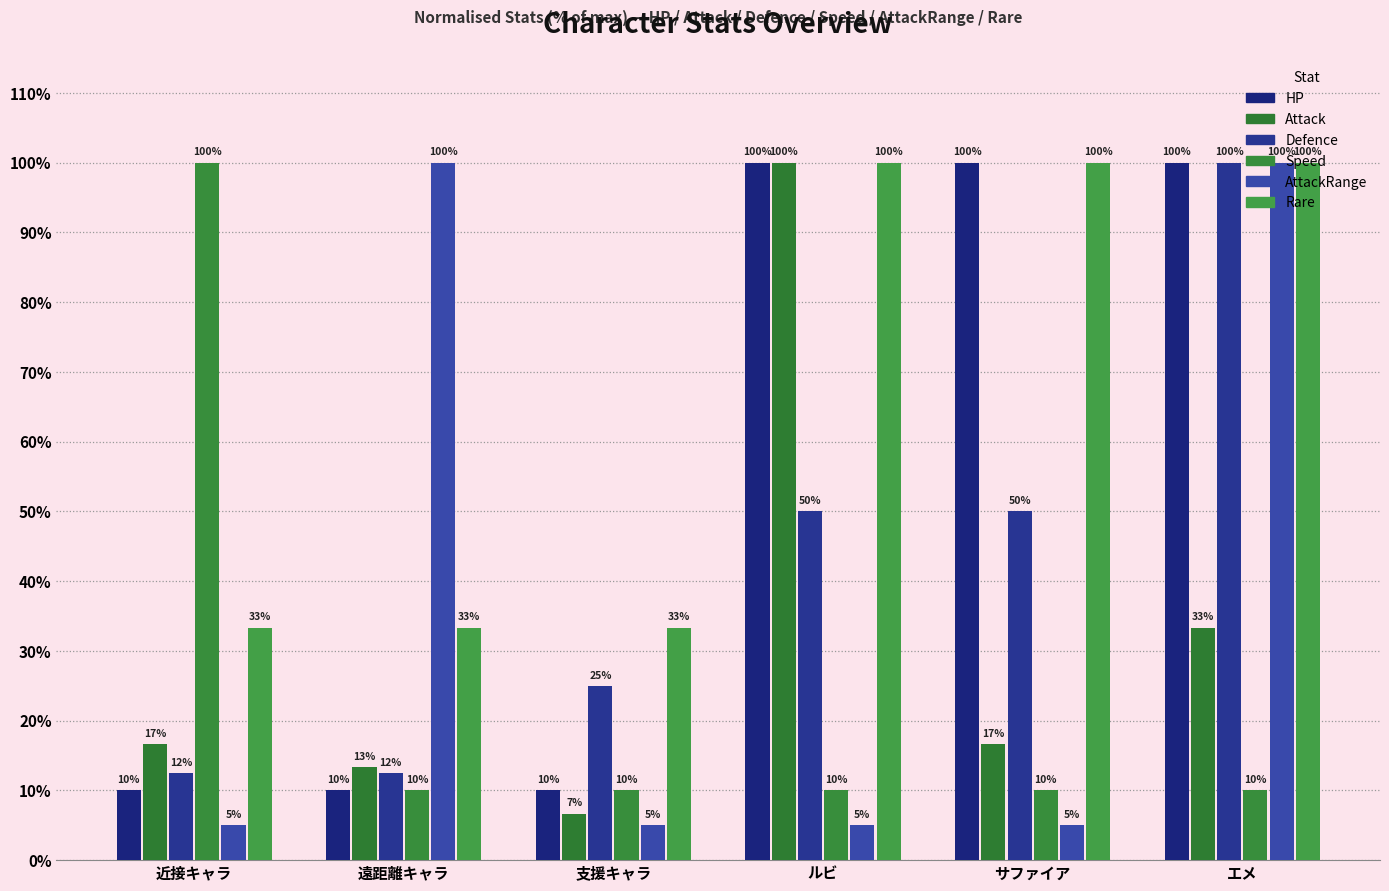

Count the number of categories in the chart.

6